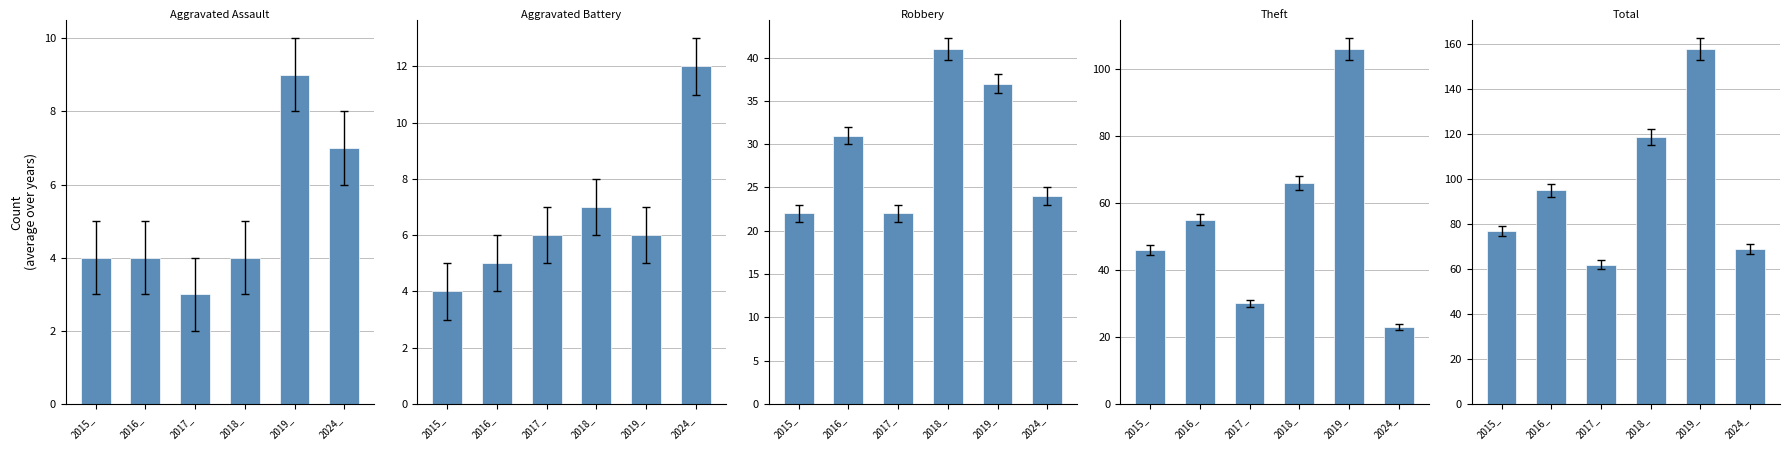

How many series are shown in this chart?

5